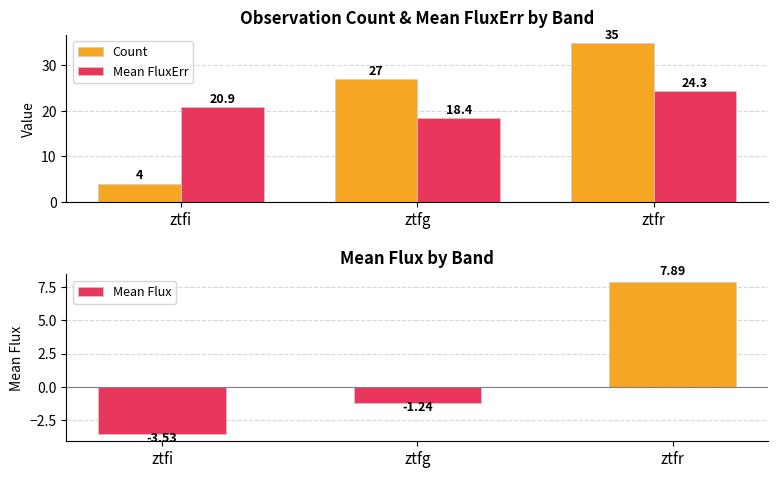

Where is Mean Flux nearest to the value 2?

ztfg